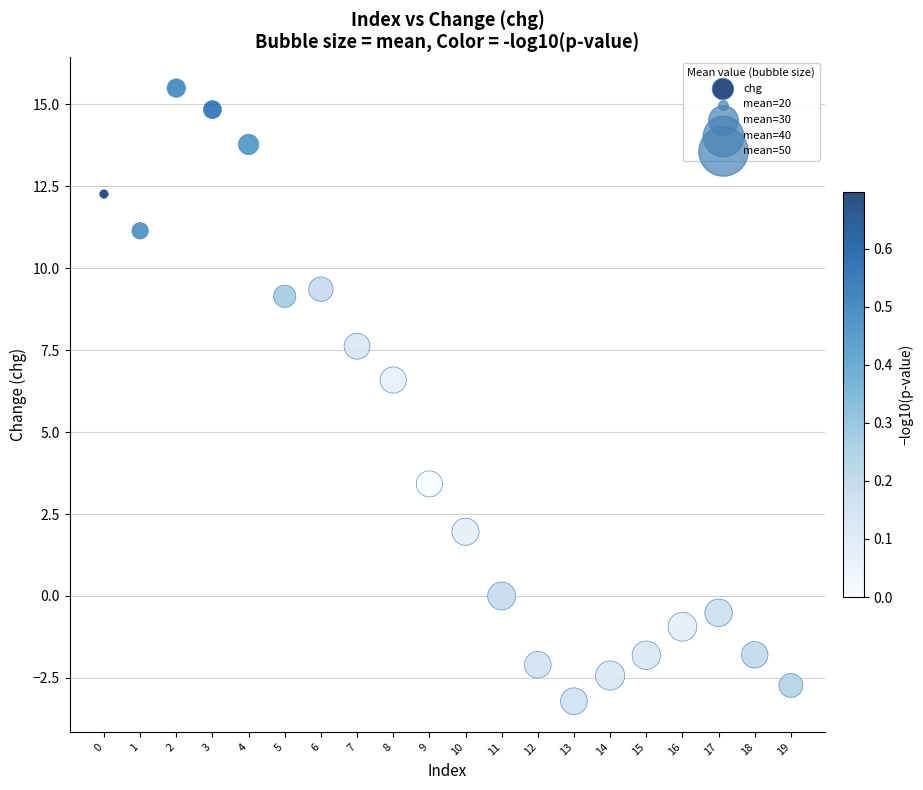

What Y value in the scatter plot is closest to 6?

6.6